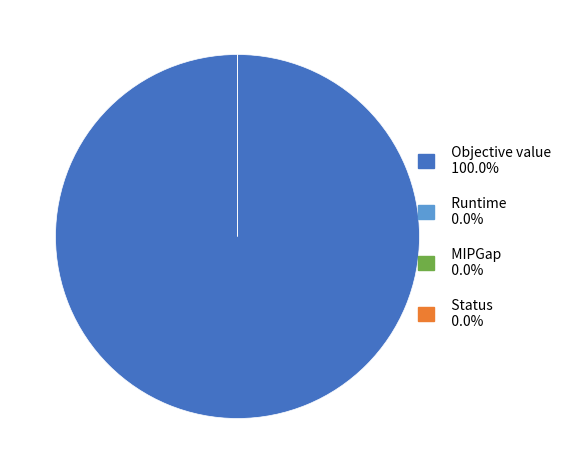

What is the largest slice in the pie chart?

Objective value